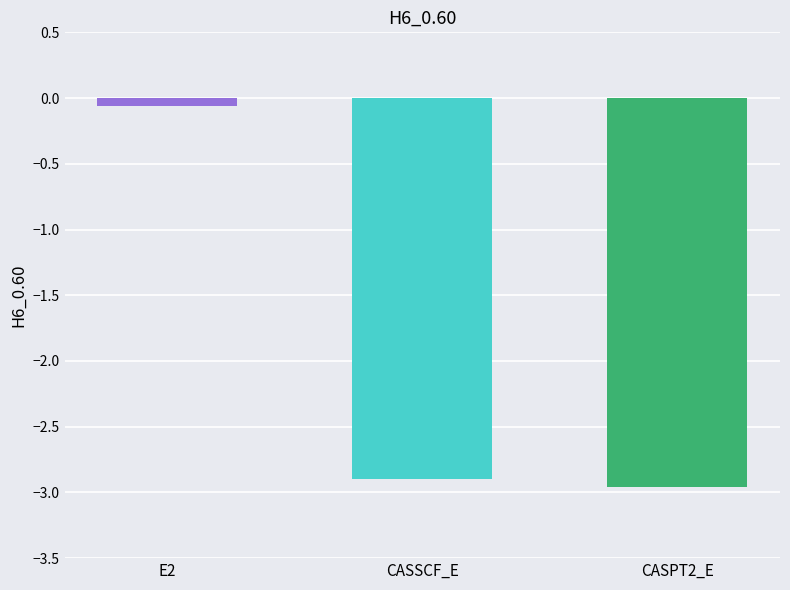

What is the label of the 1st bar from the left?

E2